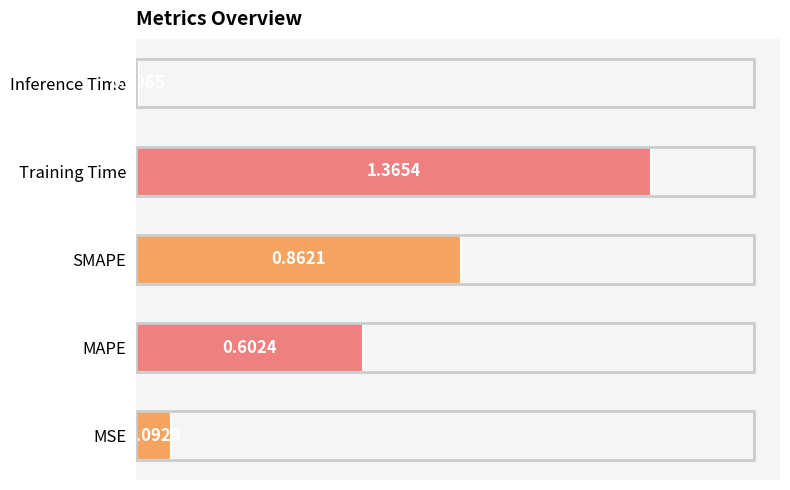

Rank the categories by value from lowest to highest.

Inference Time, MSE, MAPE, SMAPE, Training Time